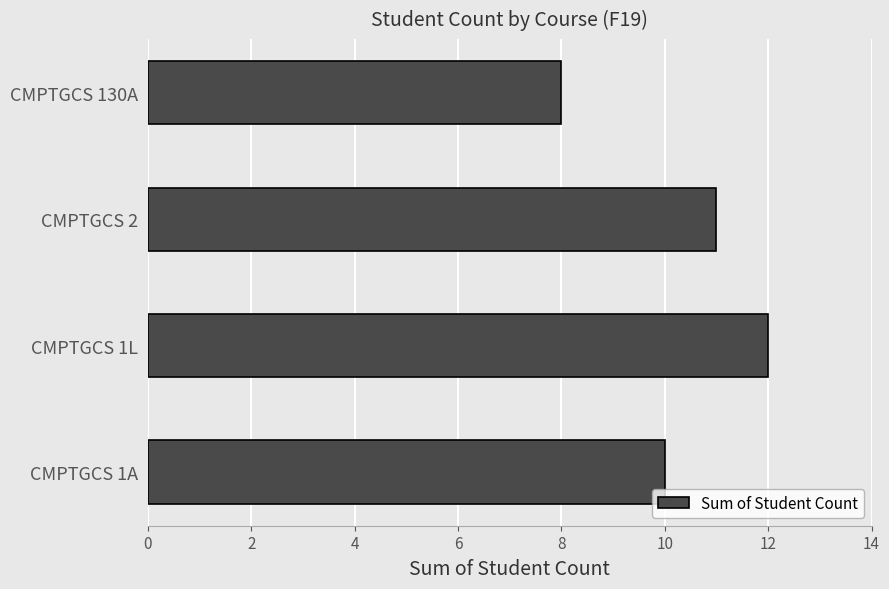

What is the smallest value displayed?

8